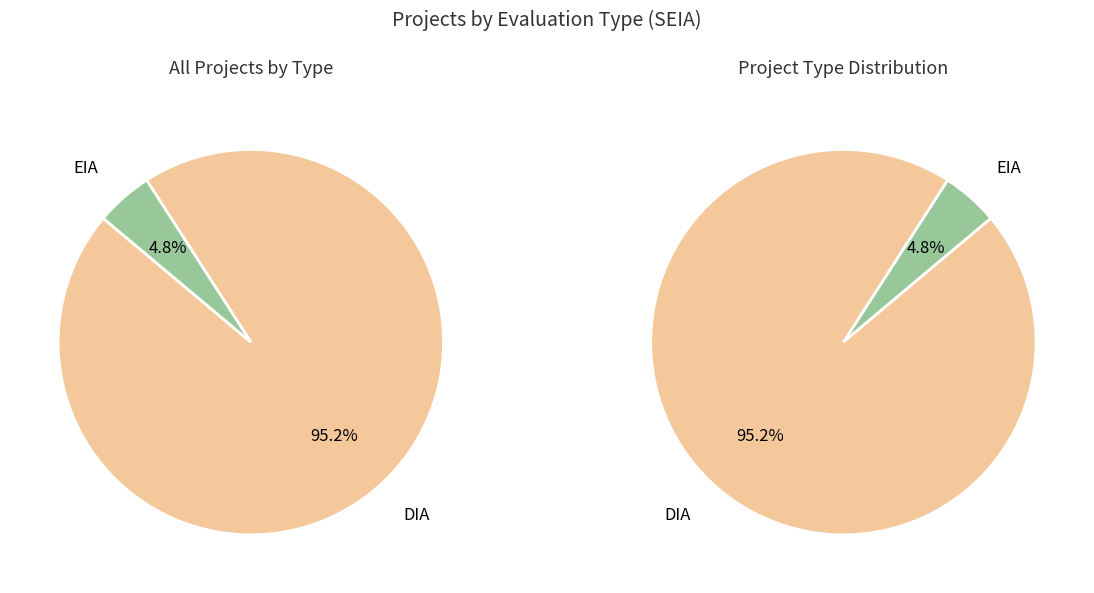

The DIA slice represents 99% of the pie. True or false?

False